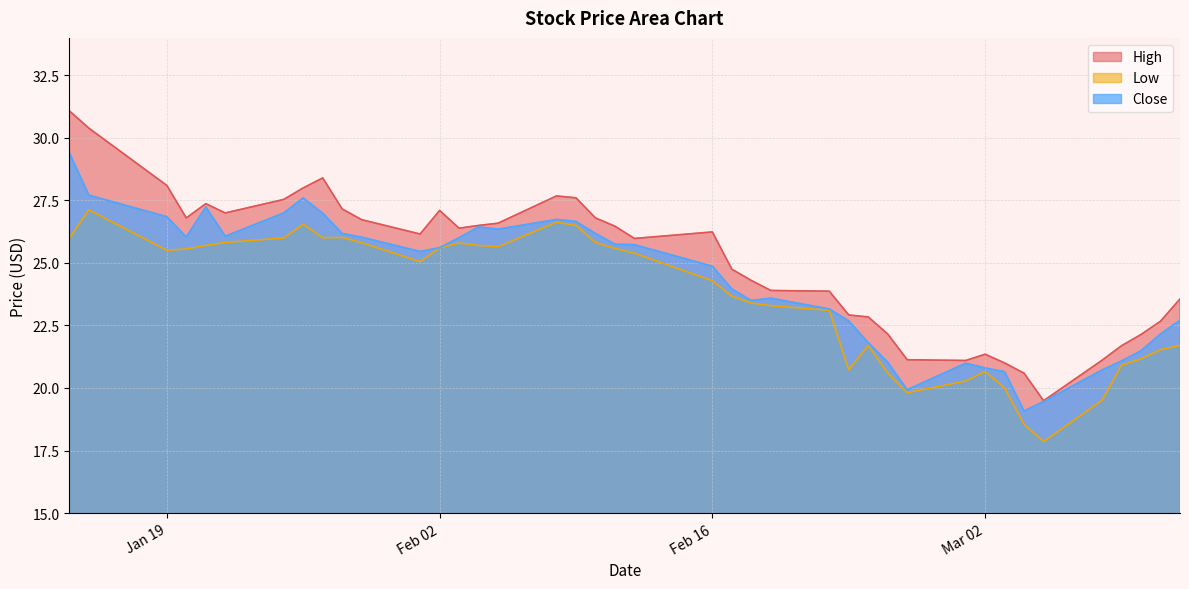

What is the highest value of the Close series?

29.4